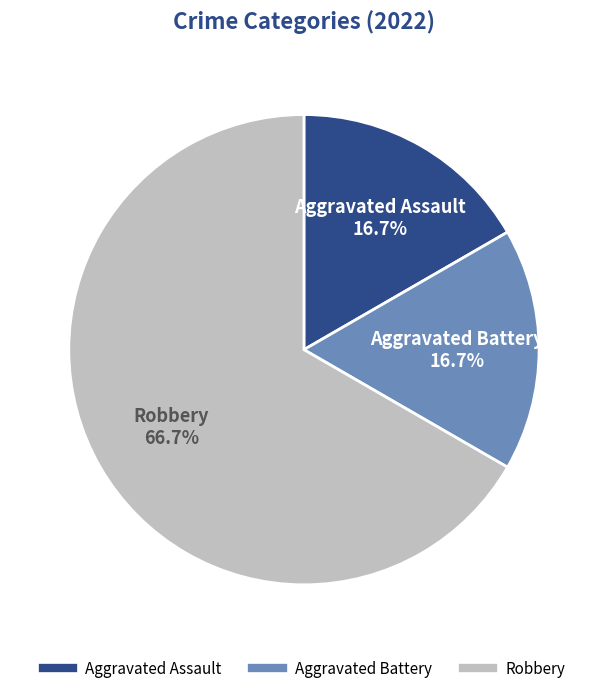

Is Robbery the majority of the pie?

Yes